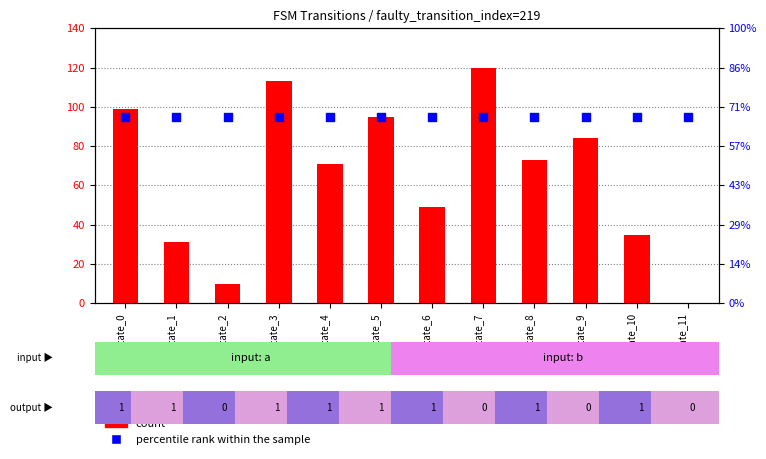

Which series reaches the maximum Y coordinate?

count